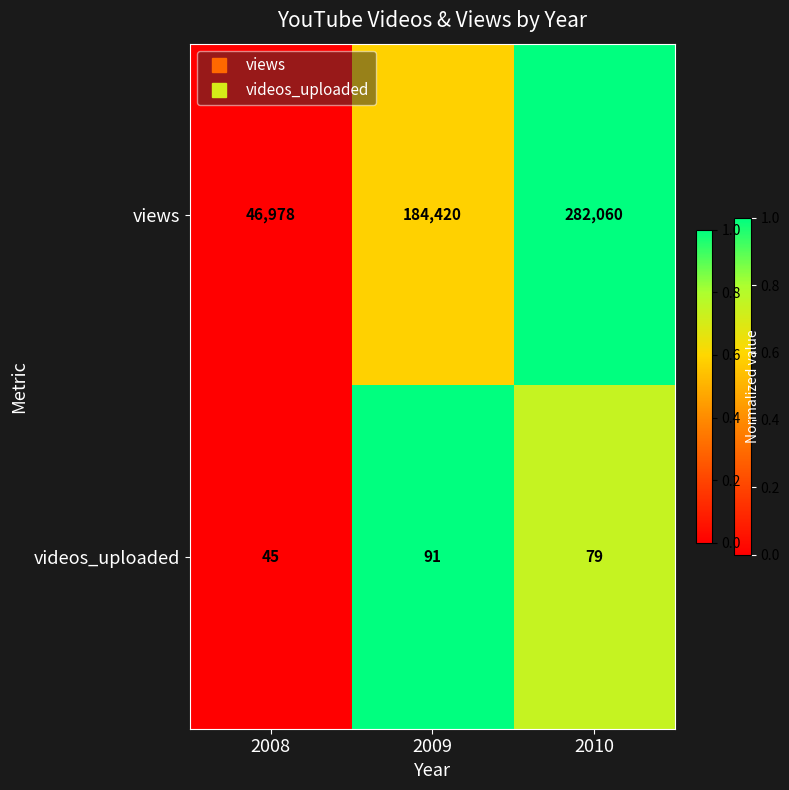

Reading right to left, extract all data points from this chart.

views: 2010=282060	2009=184420	2008=46978
videos_uploaded: 2010=79	2009=91	2008=45